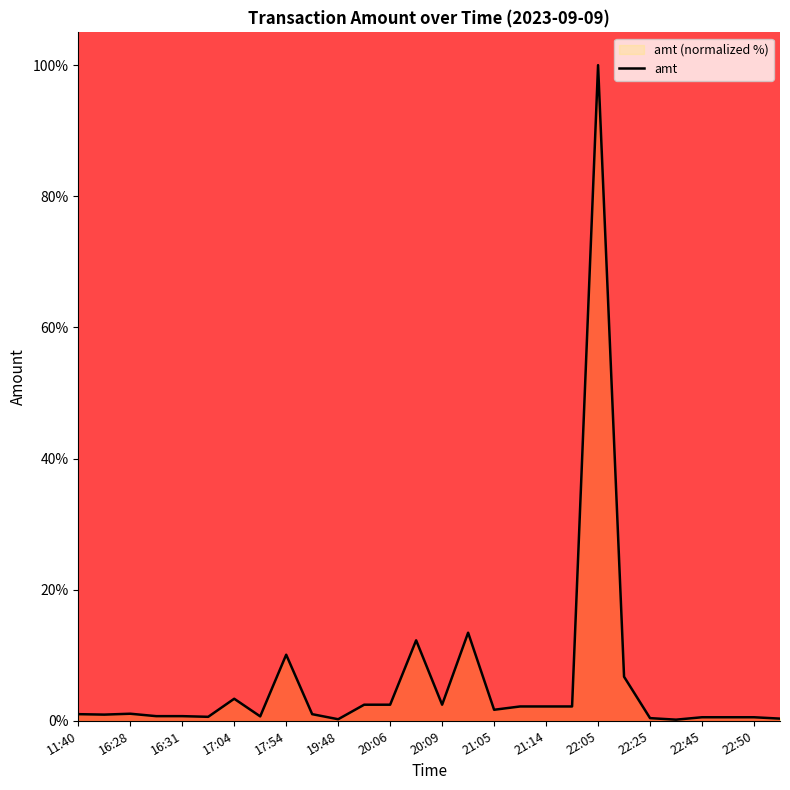

What is the greatest value displayed?

100.0